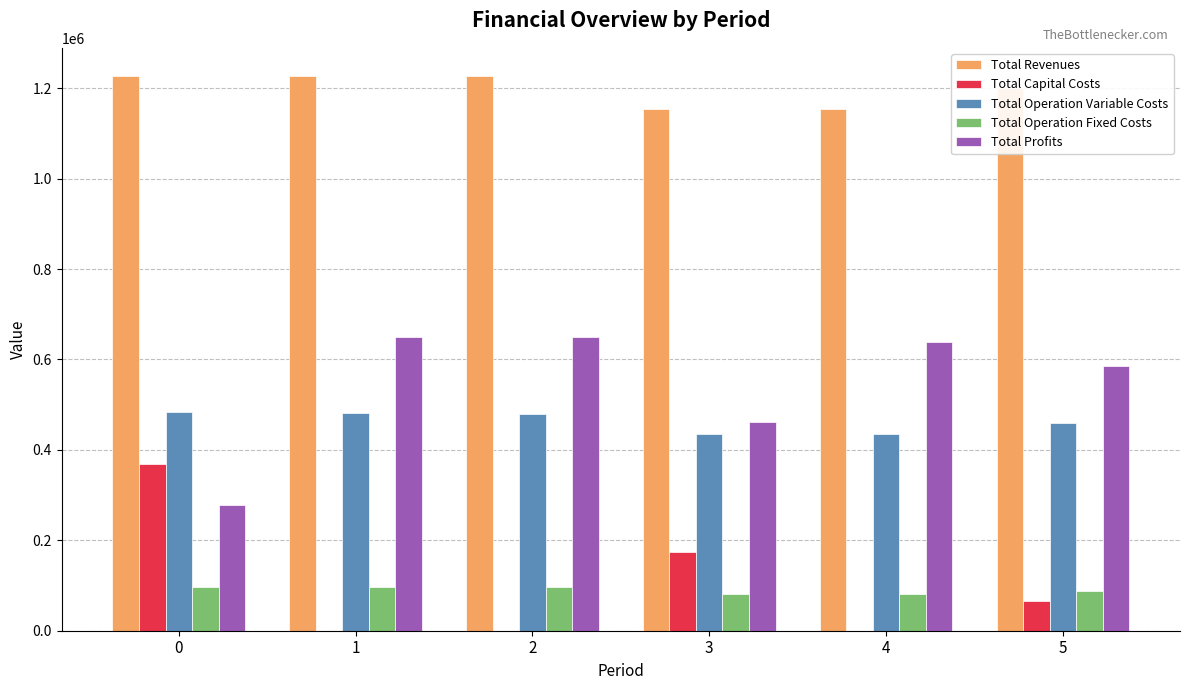

What is the sum of the Total Capital Costs values at 3 and 4?

173600.0